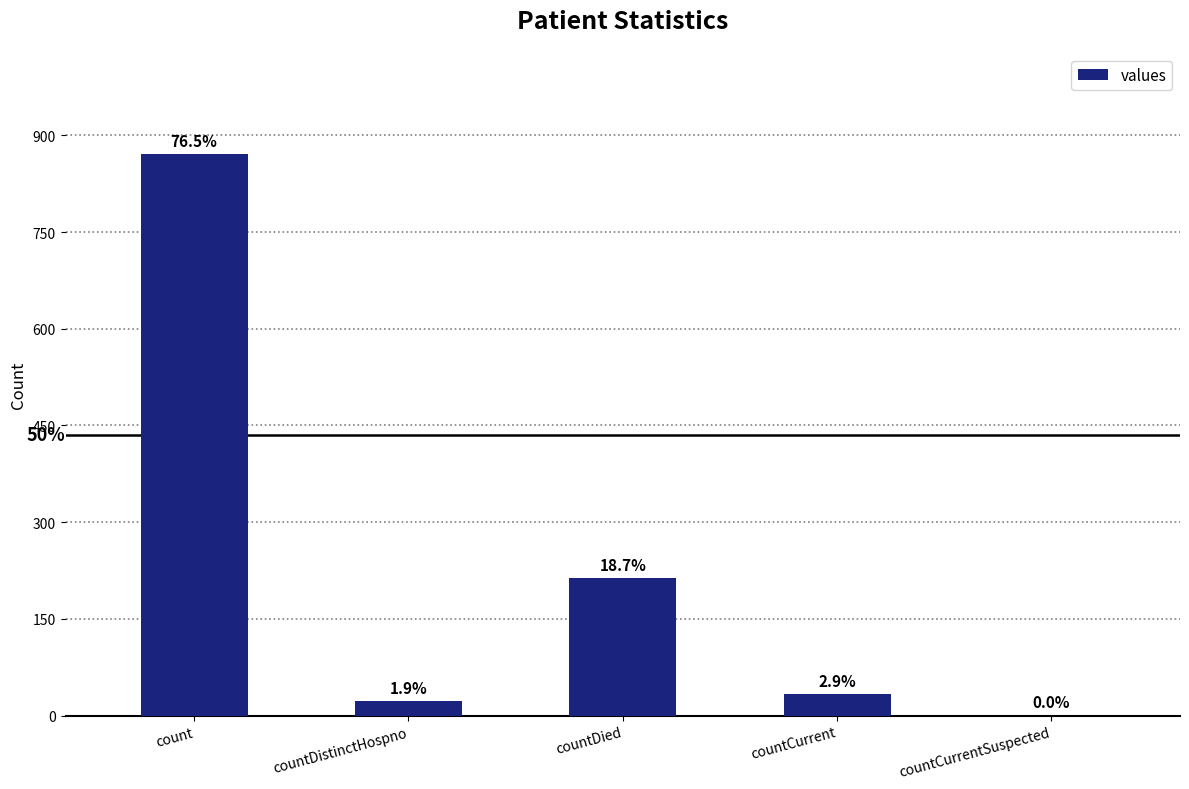

How many values are above zero?

4